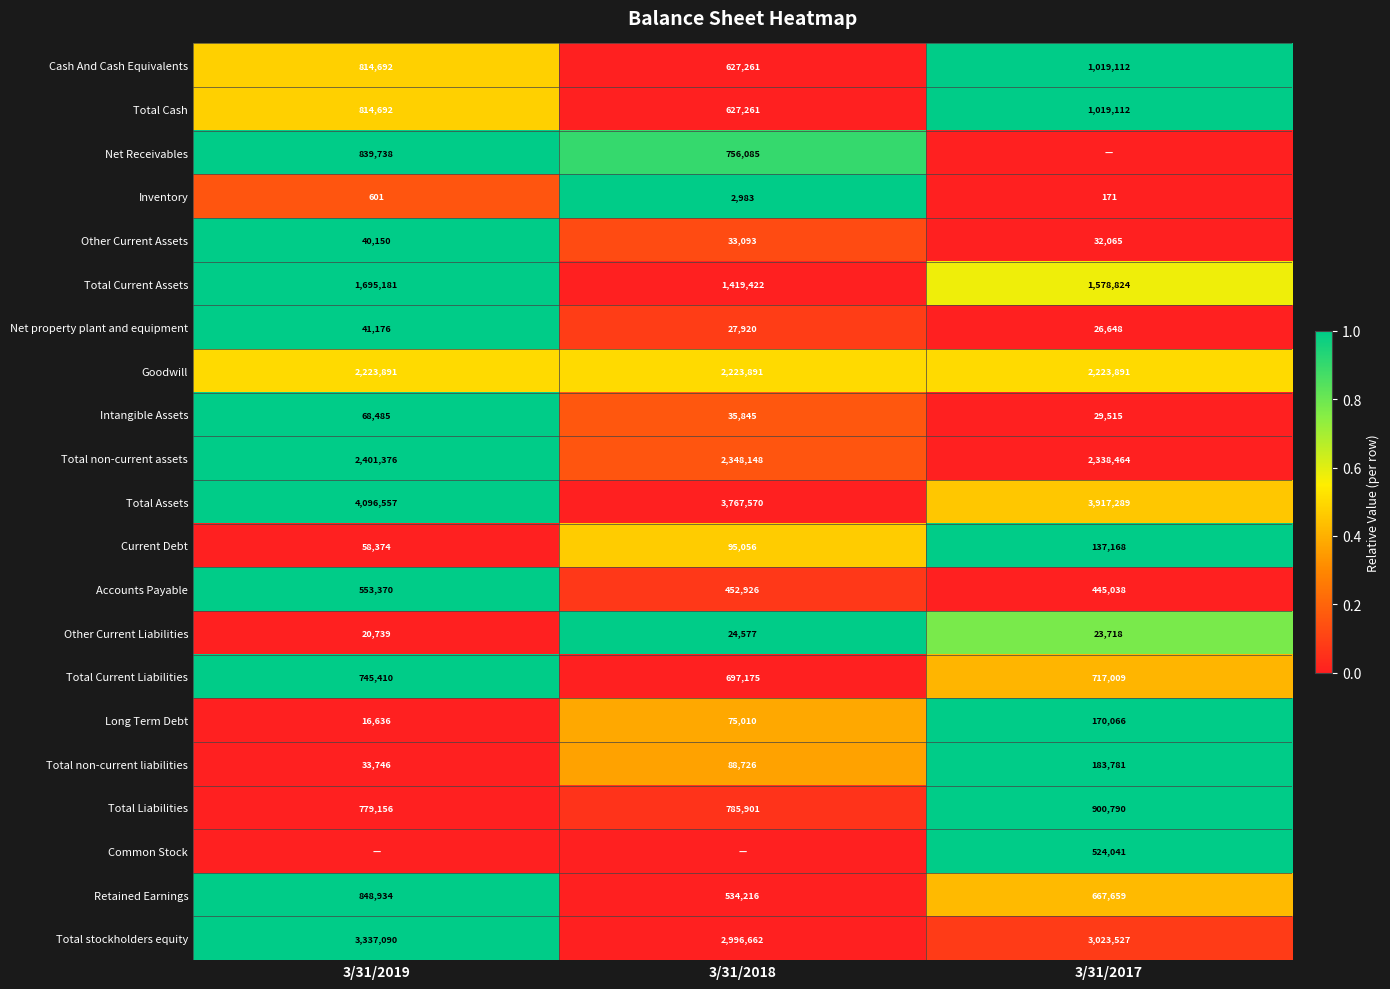

Which has a higher value, 3/31/2019 or 3/31/2018?

3/31/2019